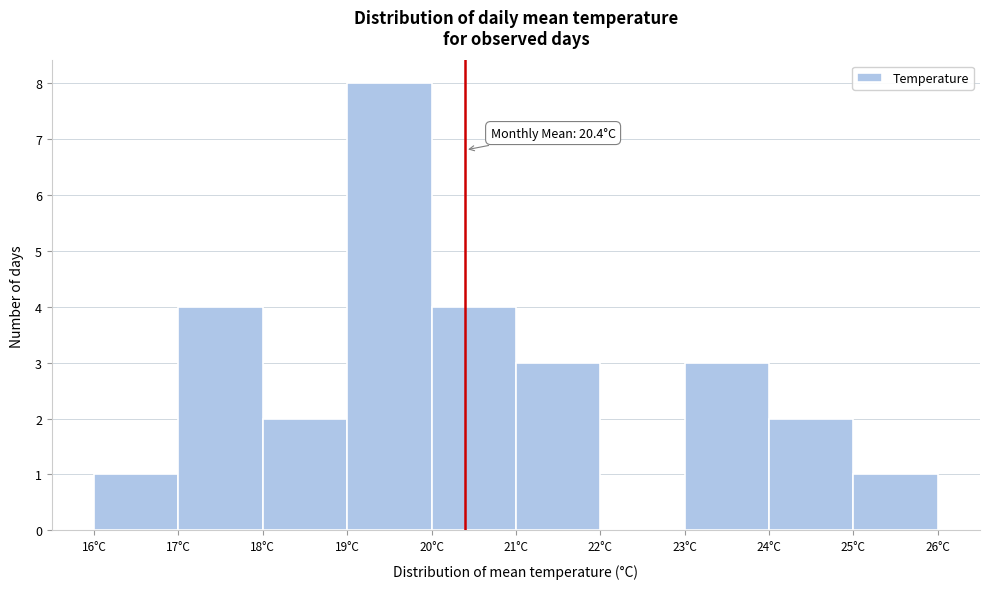

Which range on the x-axis has the tallest bar?

19 to 20